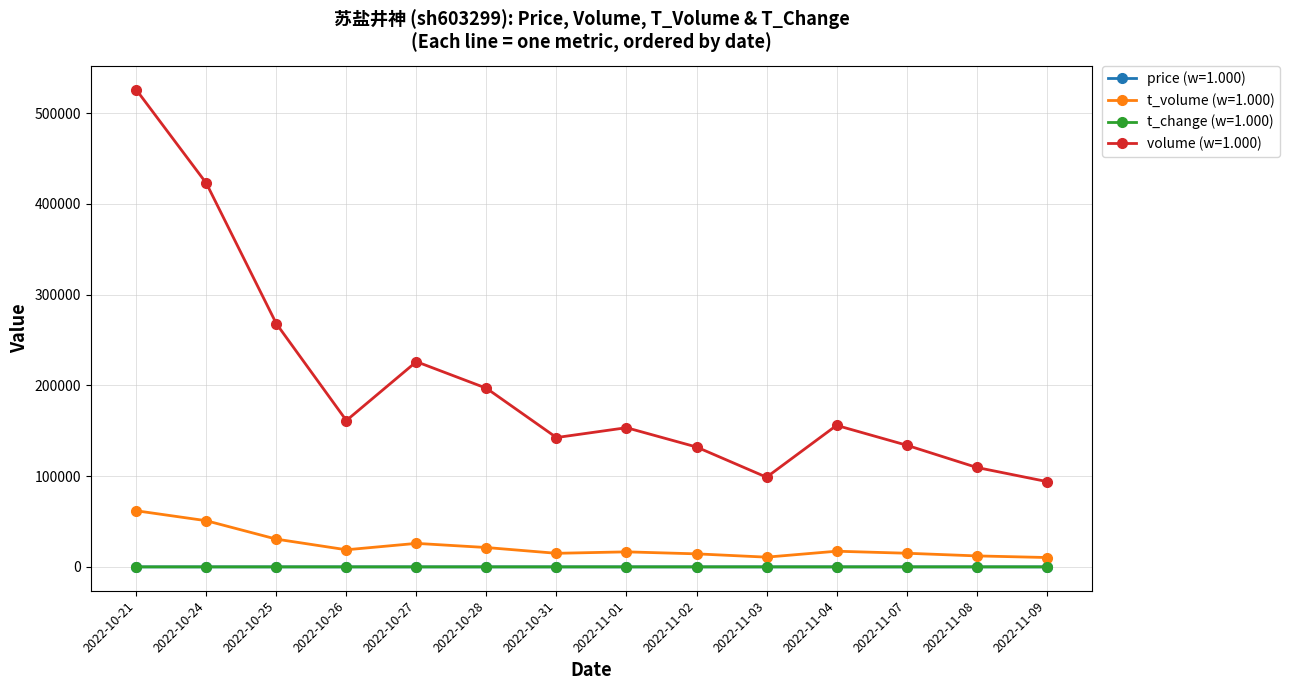

What is the label of the 2nd point from the left?

2022-10-24